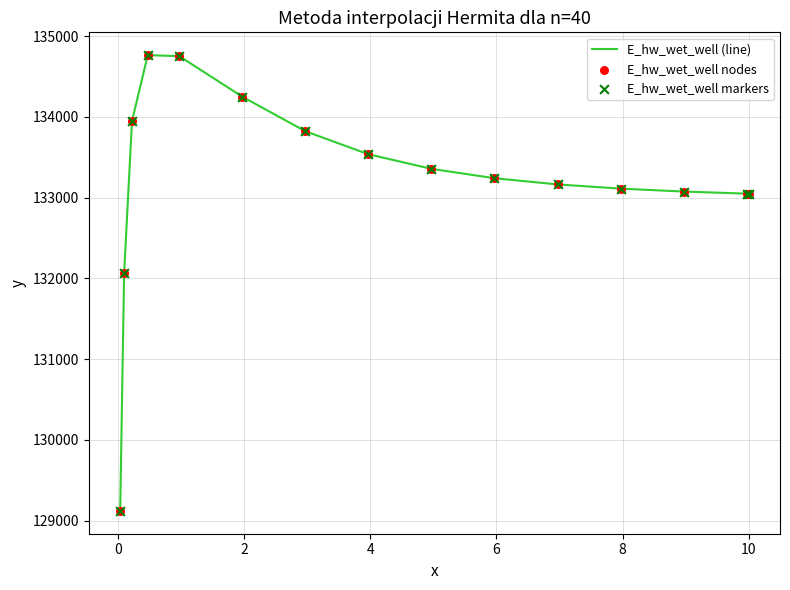

What is the smallest value displayed?

129120.9